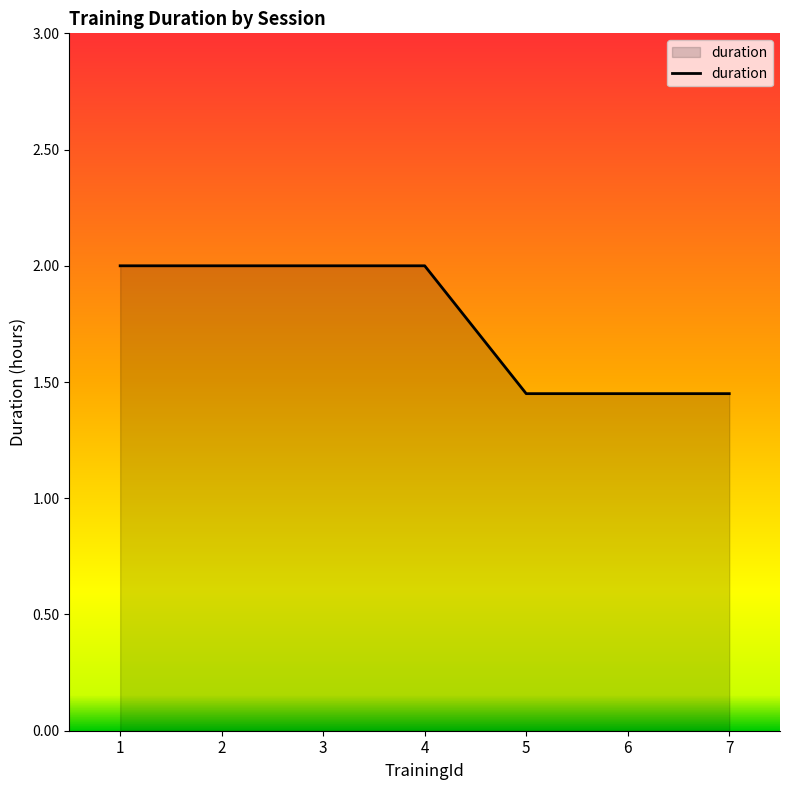

How many values are below 2?

3